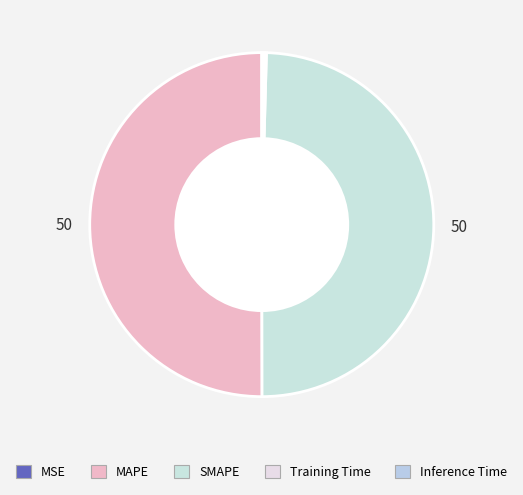

The Training Time slice represents 0% of the pie. True or false?

True